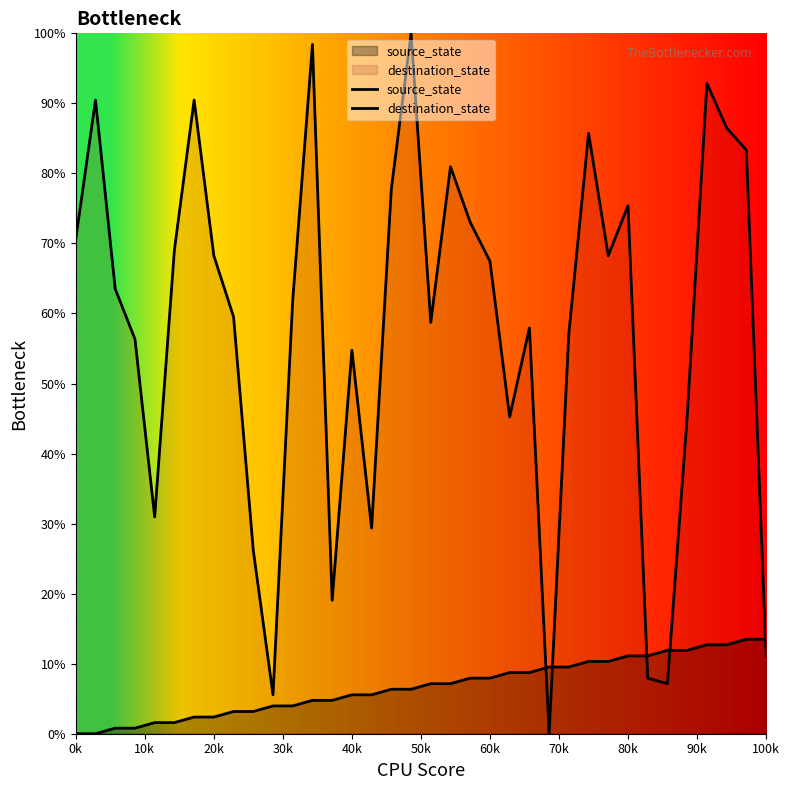

How many data points in destination_state are less than 63?

18